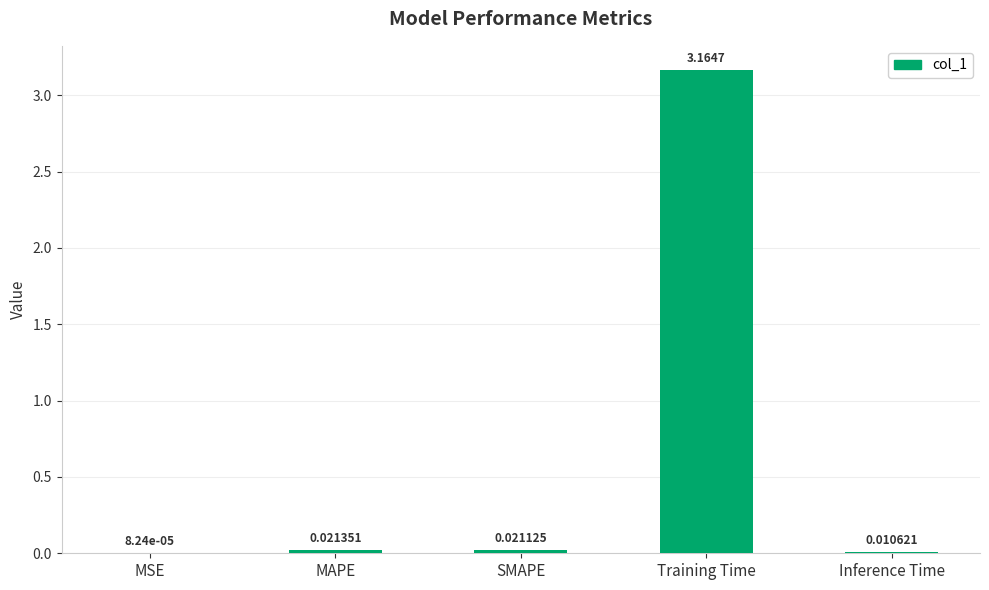

What is the change in value from MSE to Training Time?

+3.2